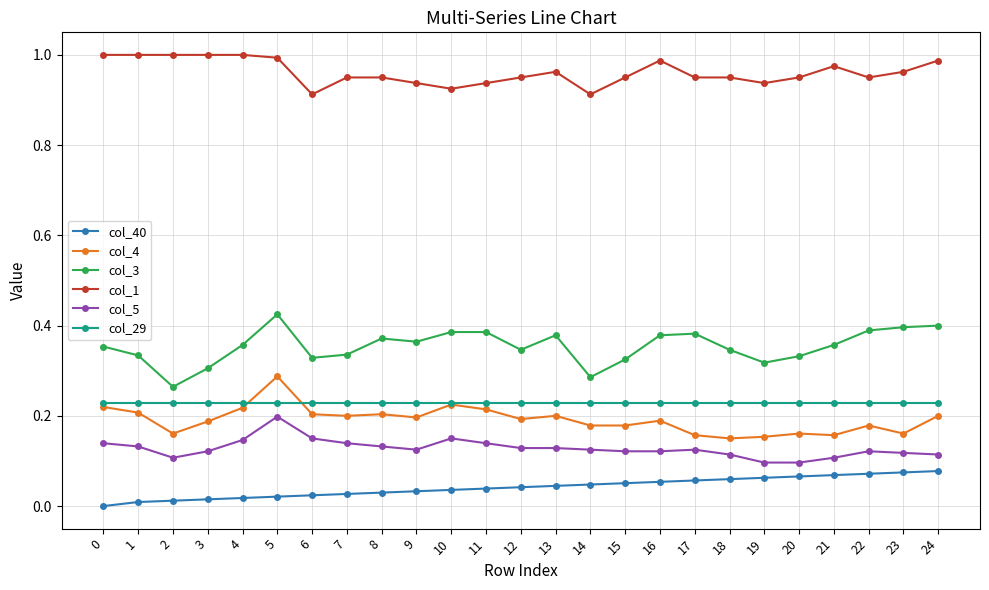

True or false: col_1 has a value of 0.5 at 4.

False